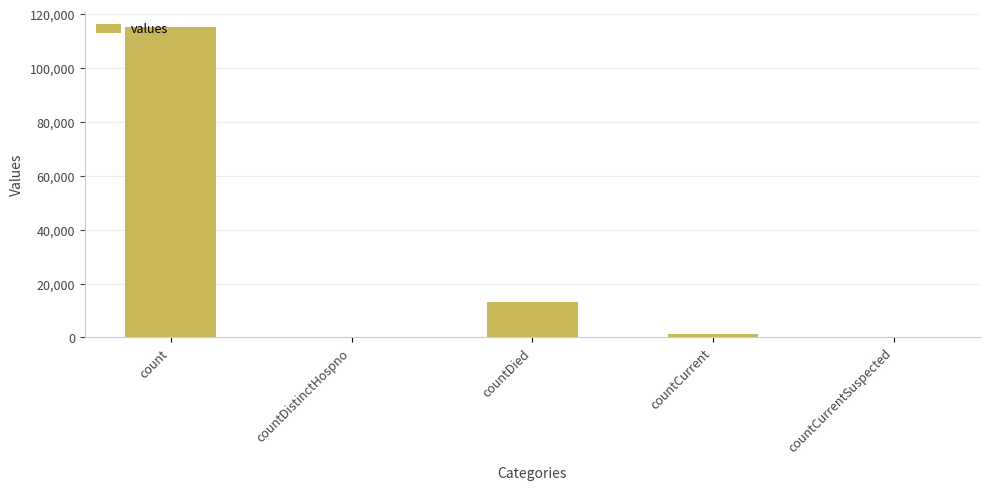

Is it true that the value at countDistinctHospno is 0?

True